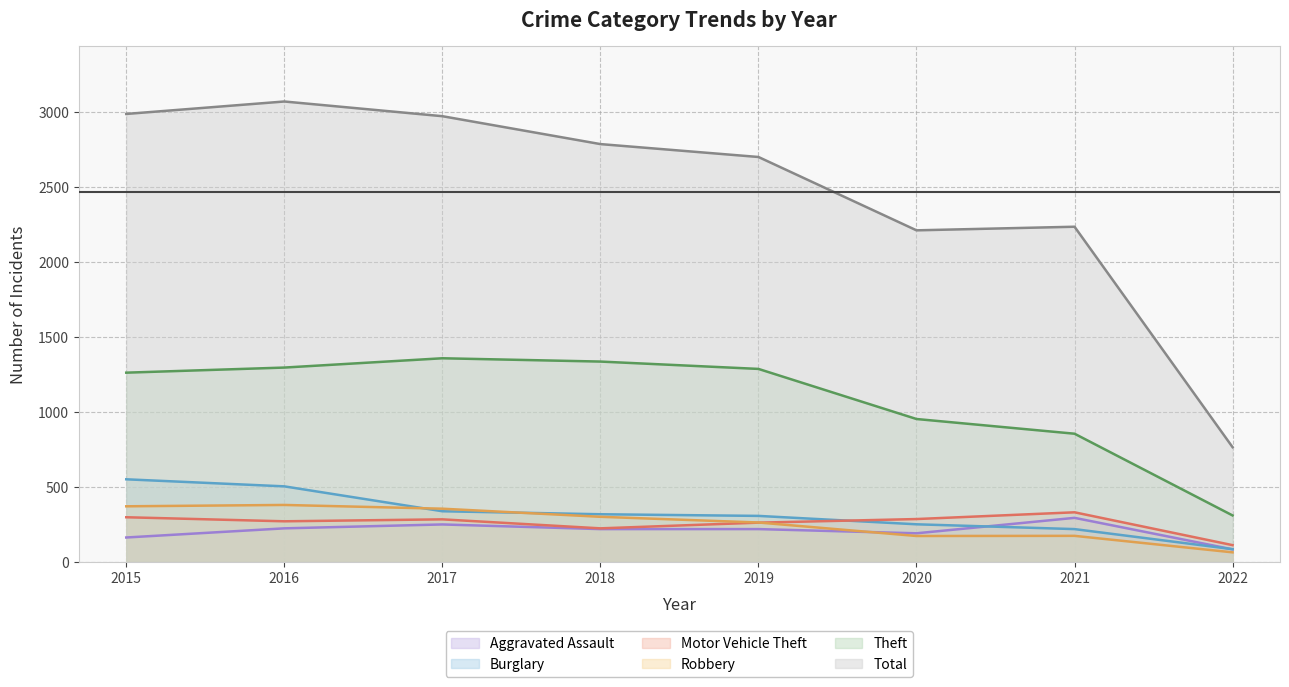

Which has a higher value, 2016 or 2019?

2016